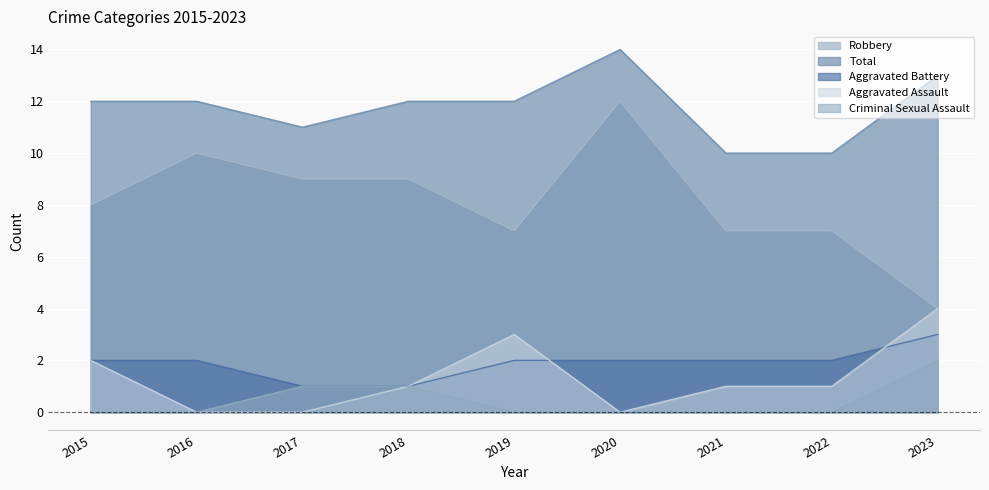

List the series in order of their peak value, highest first.

Total, Robbery, Aggravated Assault, Aggravated Battery, Criminal Sexual Assault